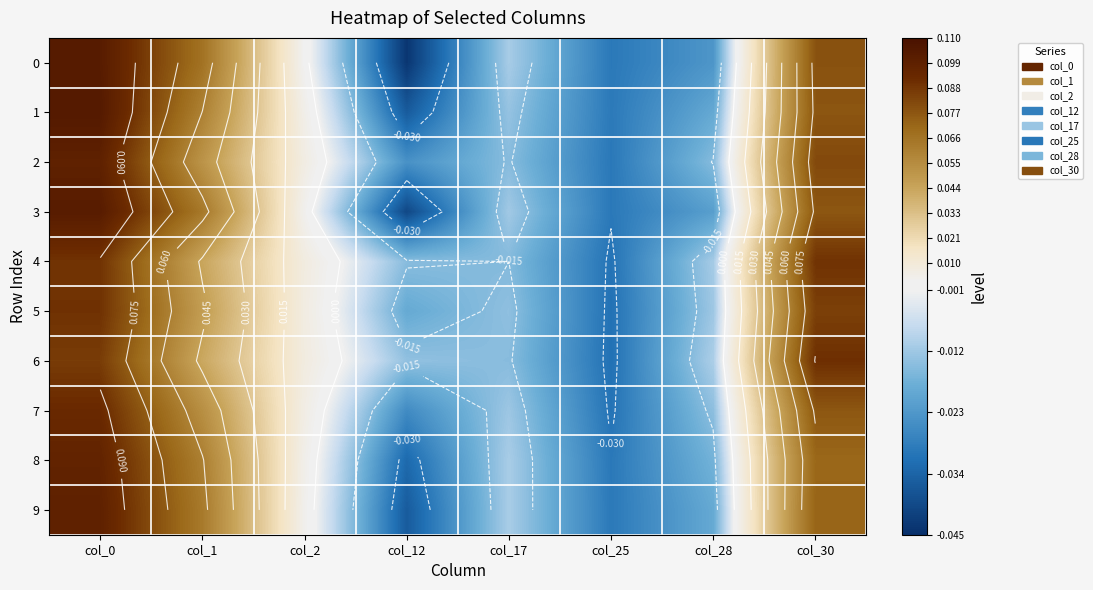

At which label does 0 first exceed 0?

col_0